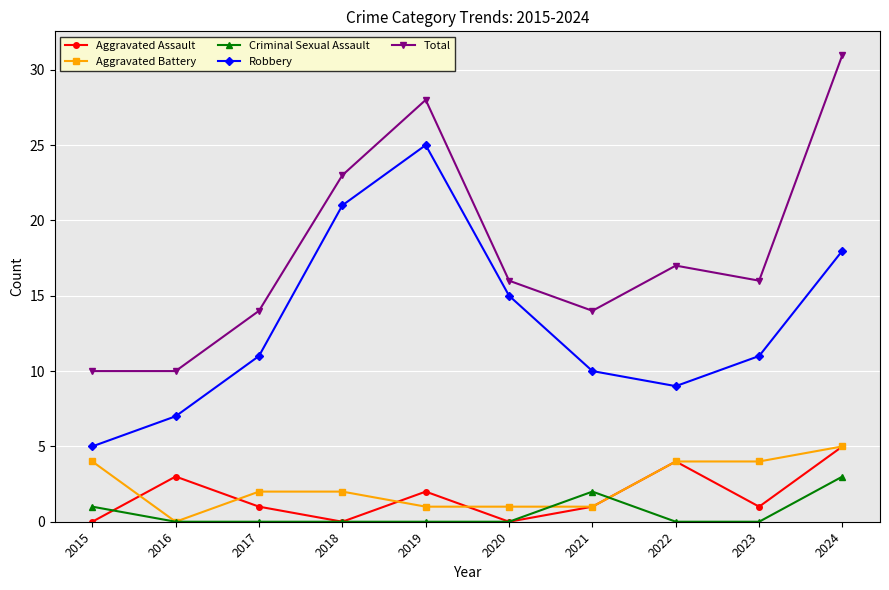

What are all the series names shown in the legend?

Aggravated Assault, Aggravated Battery, Criminal Sexual Assault, Robbery, Total